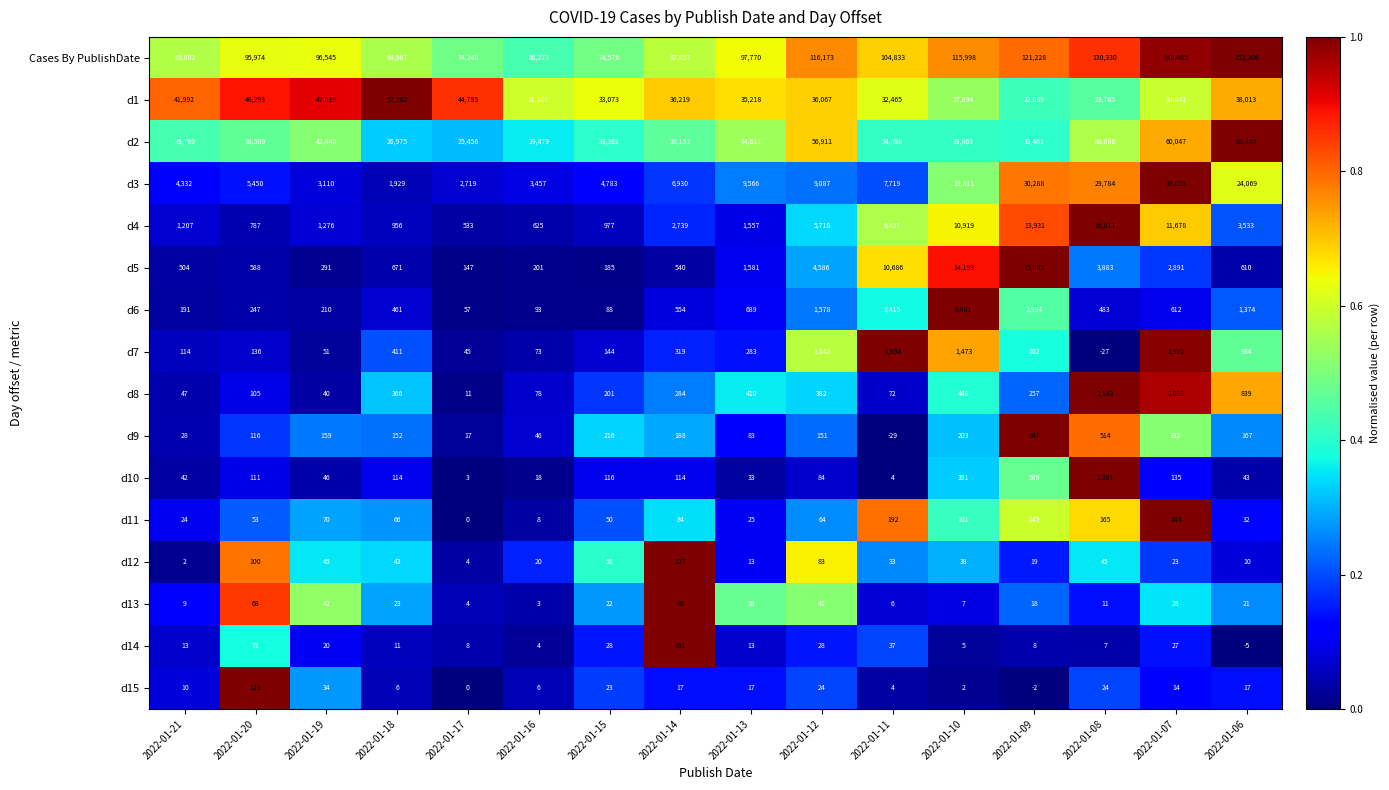

What is the smallest value displayed?

-29